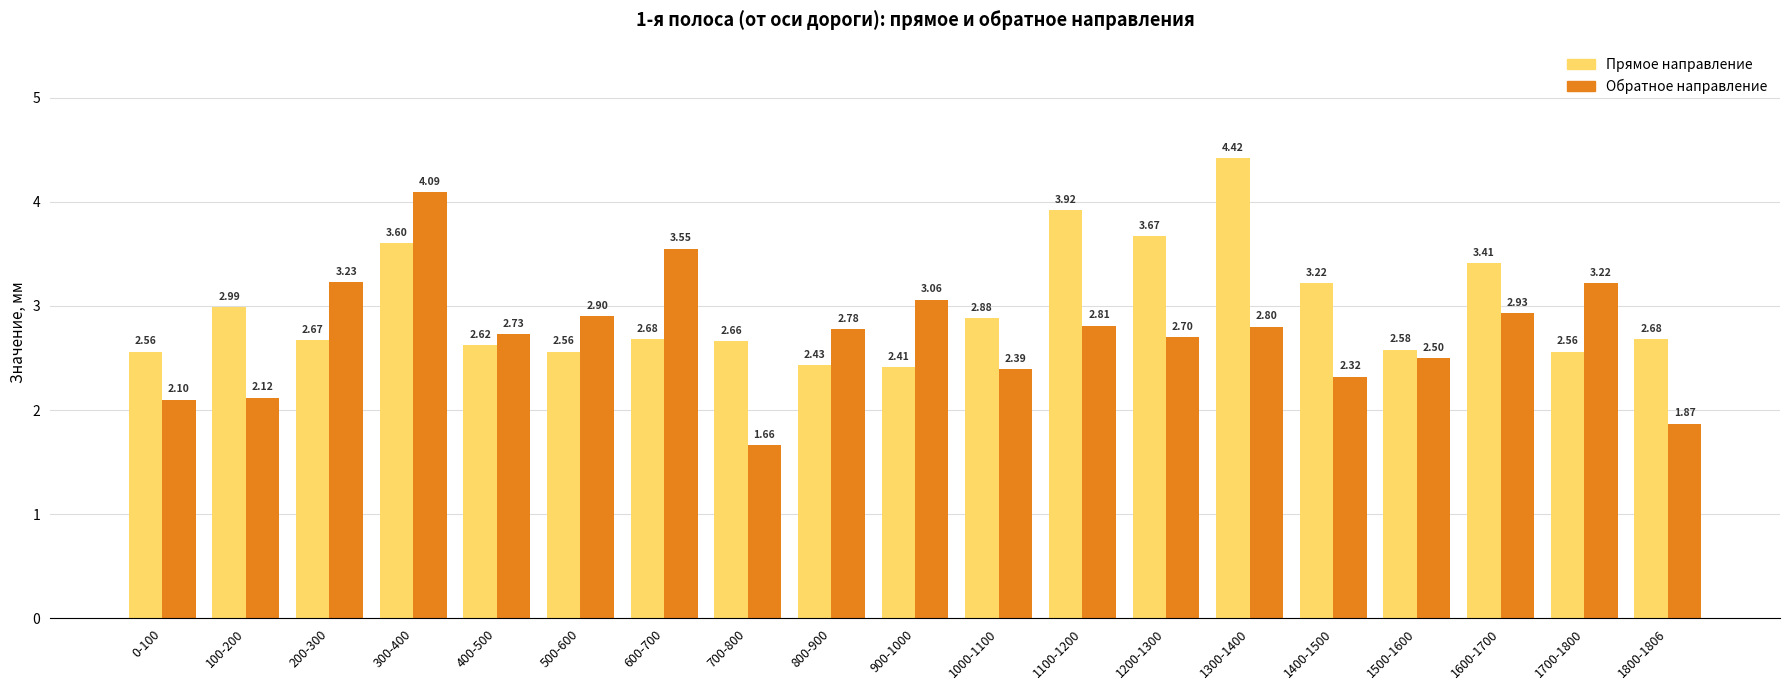

At which label does Обратное направление reach its peak?

300-400